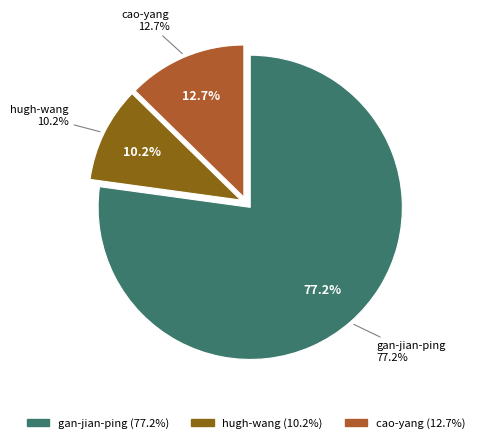

To the nearest percent, what is the difference between the largest and smallest slice percentages?

67%